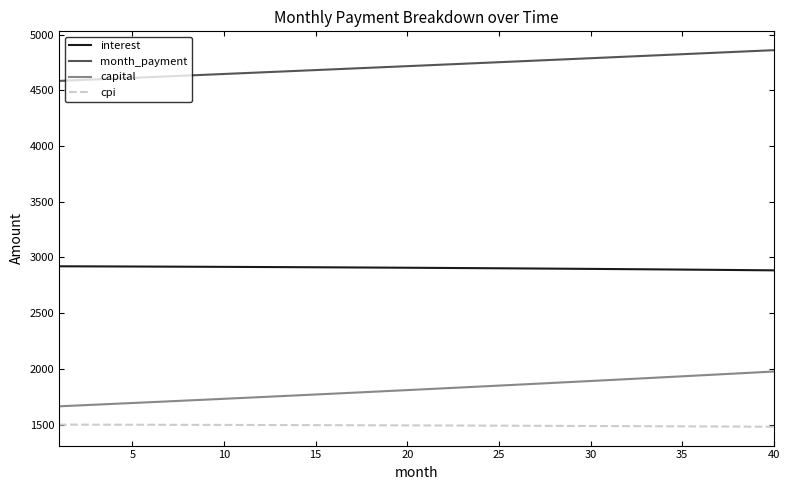

What is the smallest value displayed?

1480.6